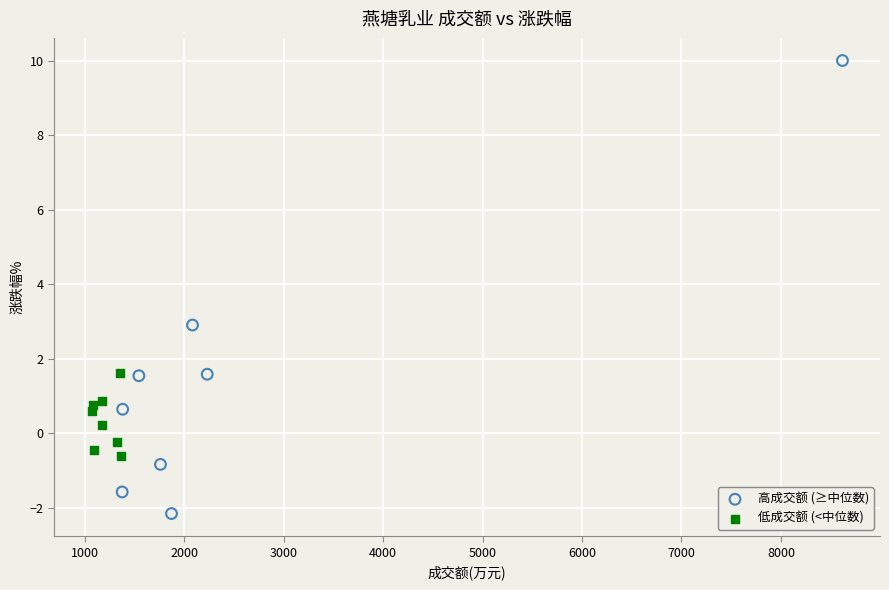

Which series contains the highest Y value?

高成交额 (≥中位数)